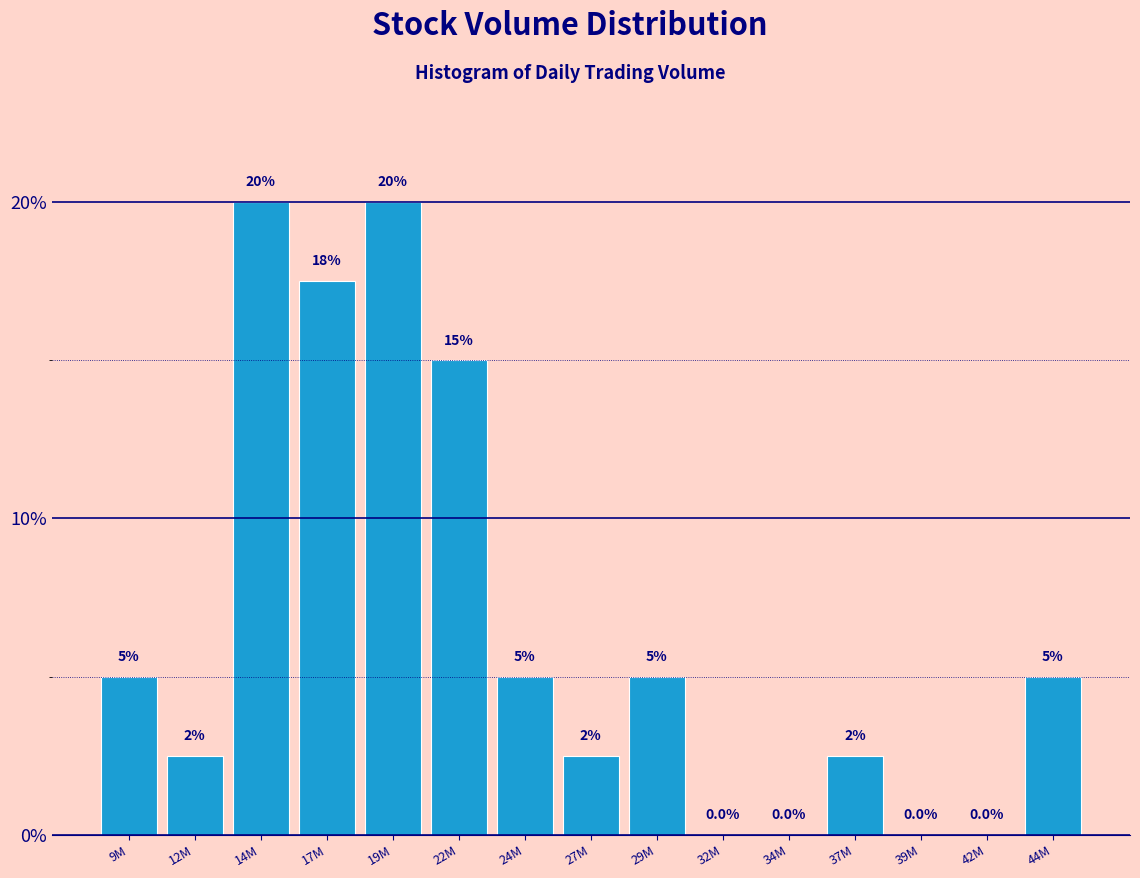

Reading left to right, transcribe all the data shown in this chart.

9M=5.0	12M=2.5	14M=20.0	17M=17.5	19M=20.0	22M=15.0	24M=5.0	27M=2.5	29M=5.0	32M=0.0	34M=0.0	37M=2.5	39M=0.0	42M=0.0	44M=5.0